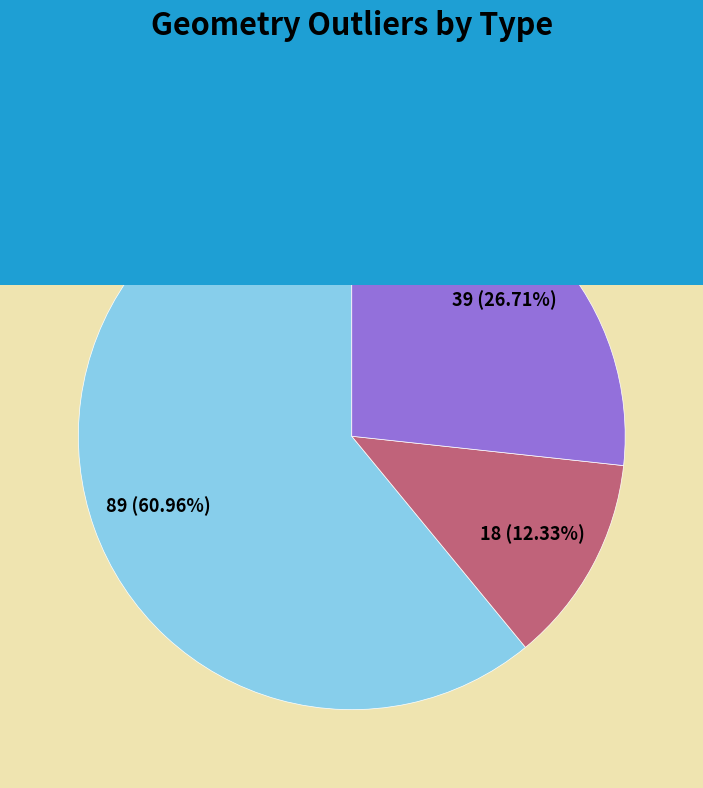

Rank the categories by value from lowest to highest.

CaBLAM_outliers, SMOC_outliers, Molprobity_outliers